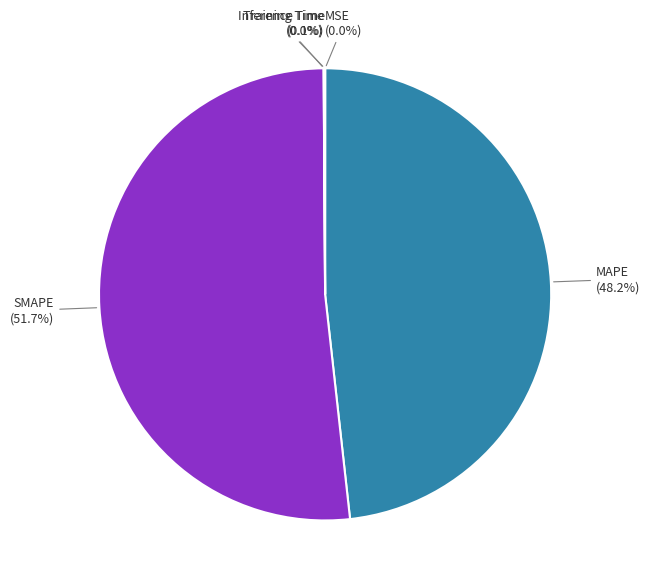

What is the ratio of the value at MAPE to the value at SMAPE?

0.9